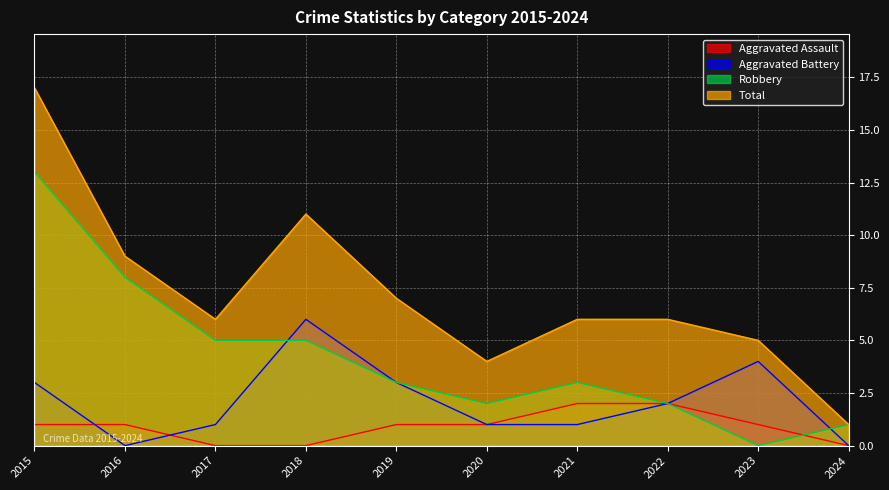

What is the sum of all Robbery values?

42